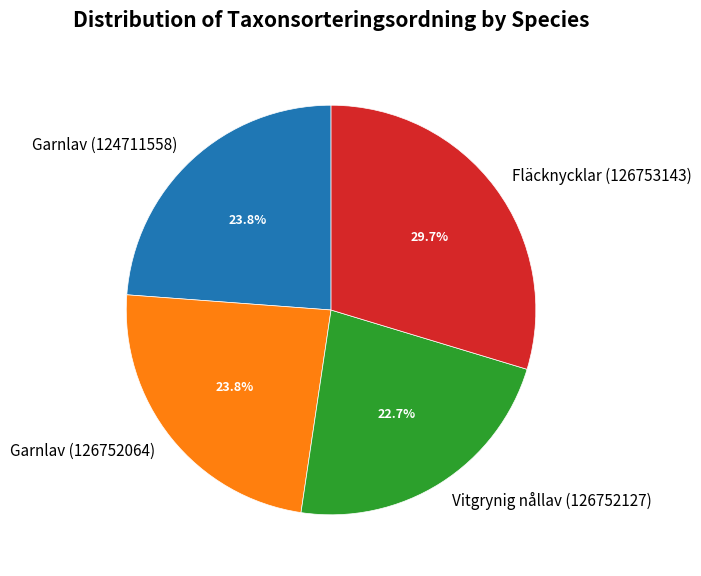

Count the number of slices in the pie.

4